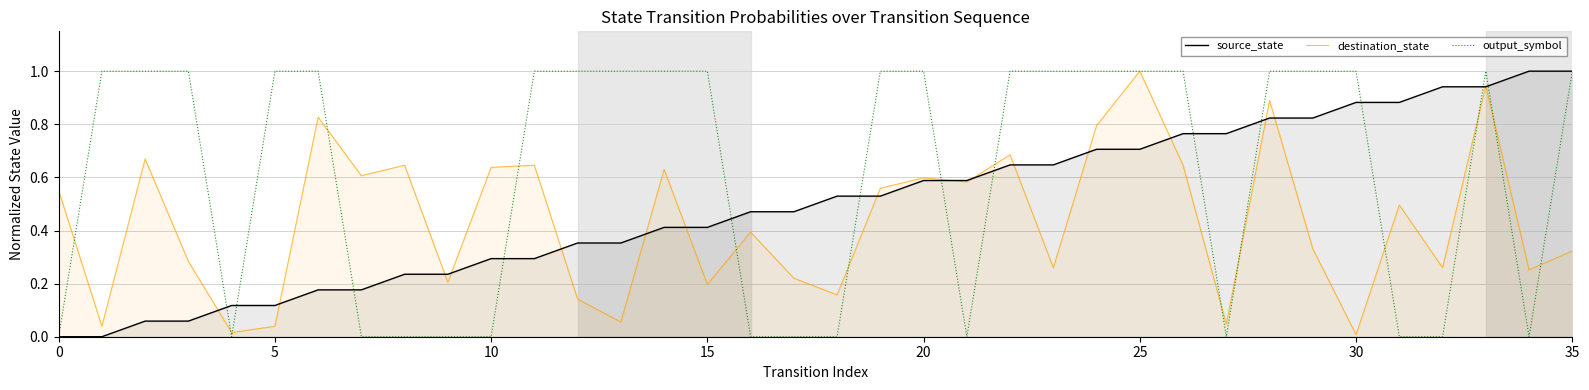

What is the greatest value displayed?

1.0